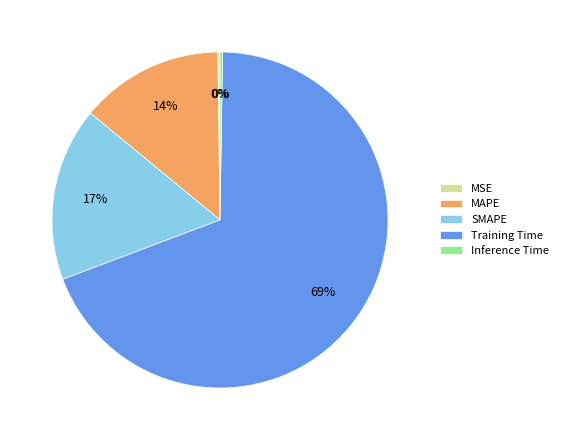

The MAPE slice represents 14% of the pie. True or false?

True